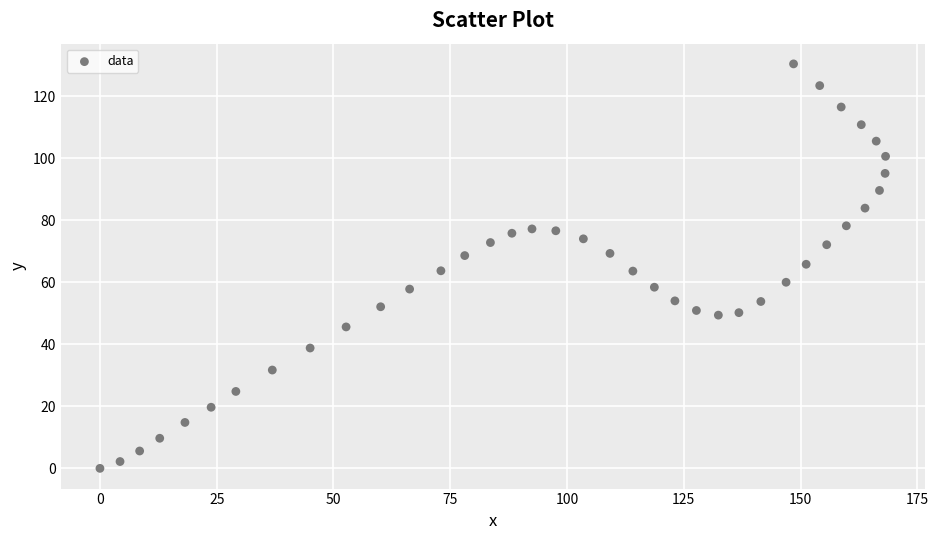

What is the range of X values (max minus min)?

168.2